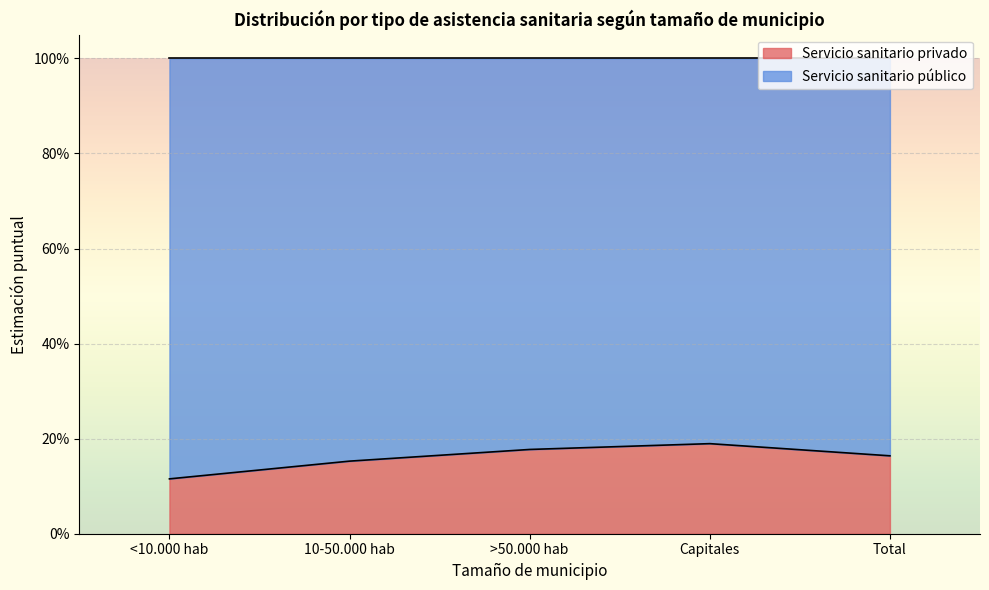

Does the chart display data point markers on the line(s)?

No